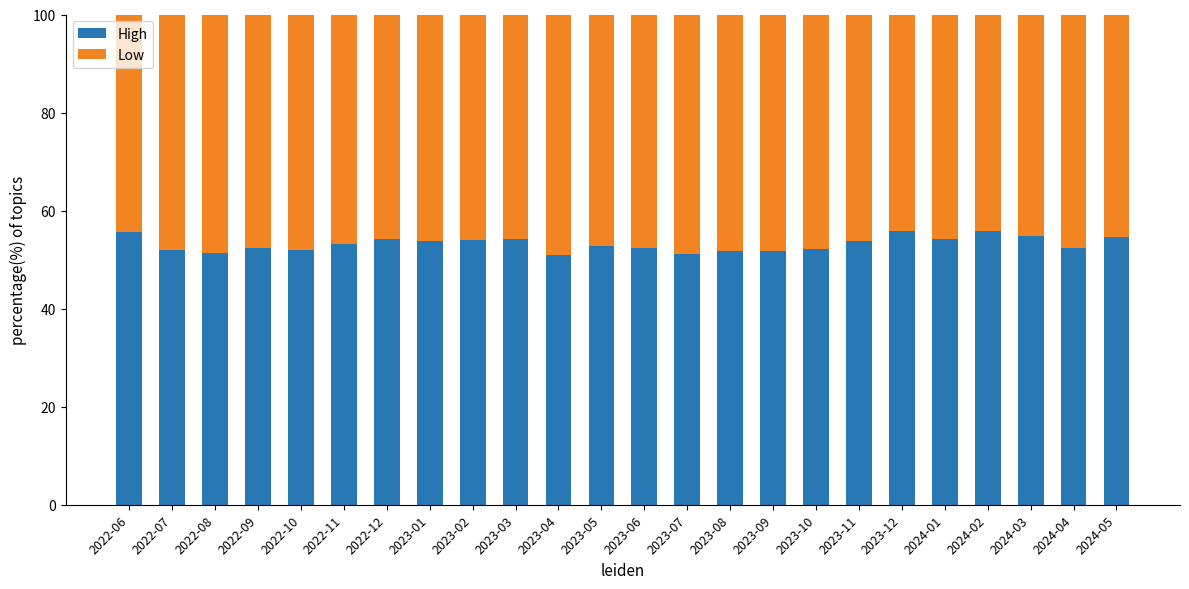

What is the sum of all High values?

1277.4